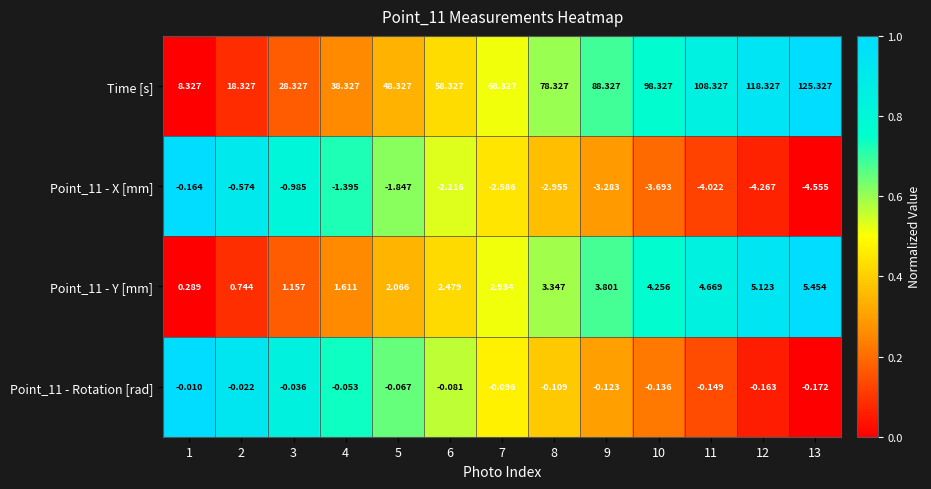

At which category does the chart reach its minimum across all series?

13